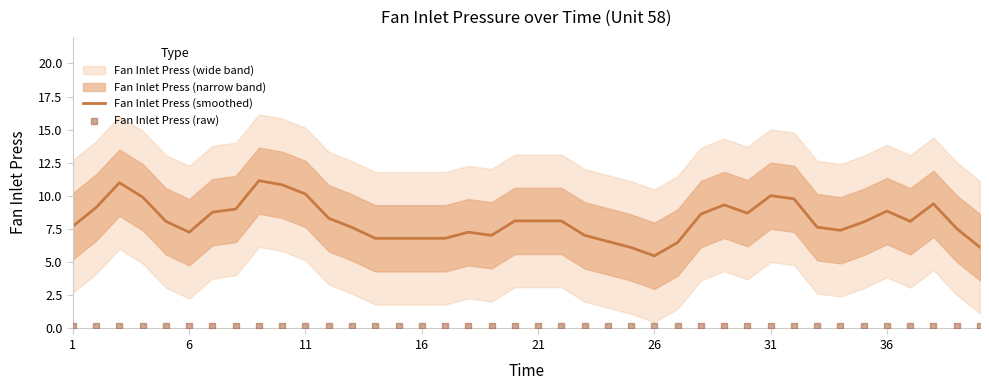

Which series contains the lowest Y value?

Fan Inlet Press (raw)